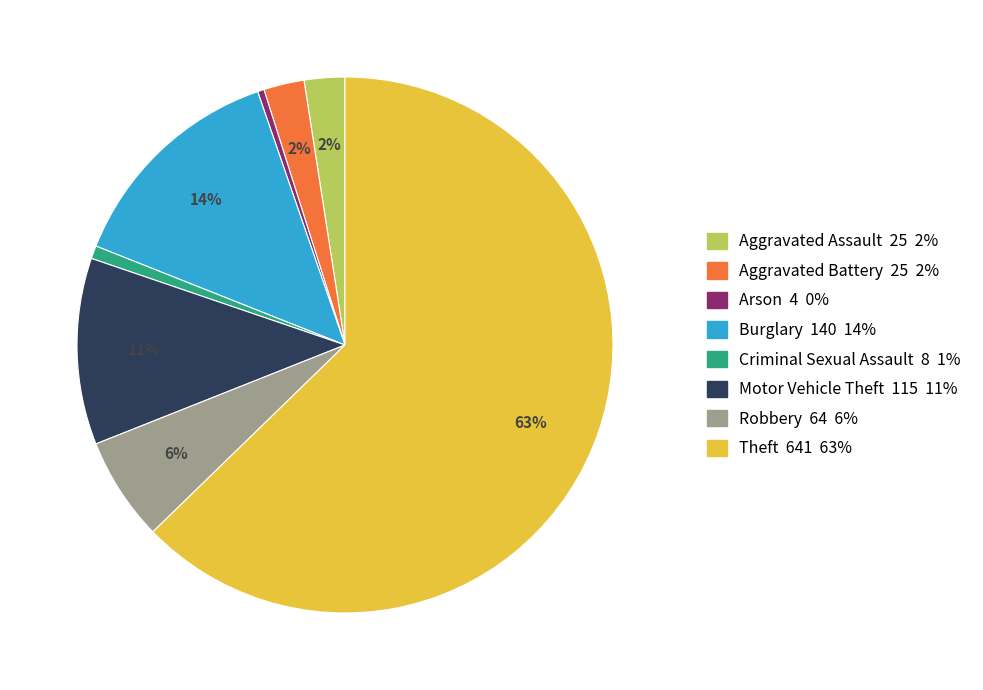

Does Motor Vehicle Theft account for over 50% of the chart?

No